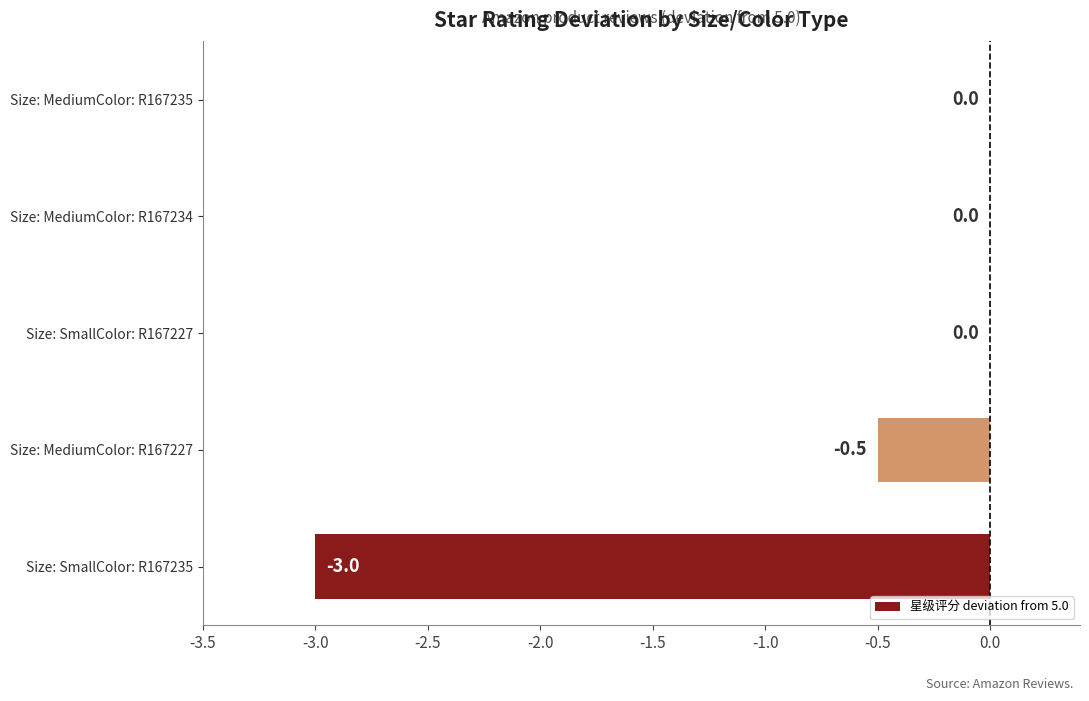

Reading top to bottom, what are all the values shown in this chart?

Size: MediumColor: R167235=0.0	Size: MediumColor: R167234=0.0	Size: SmallColor: R167227=0.0	Size: MediumColor: R167227=-0.5	Size: SmallColor: R167235=-3.0